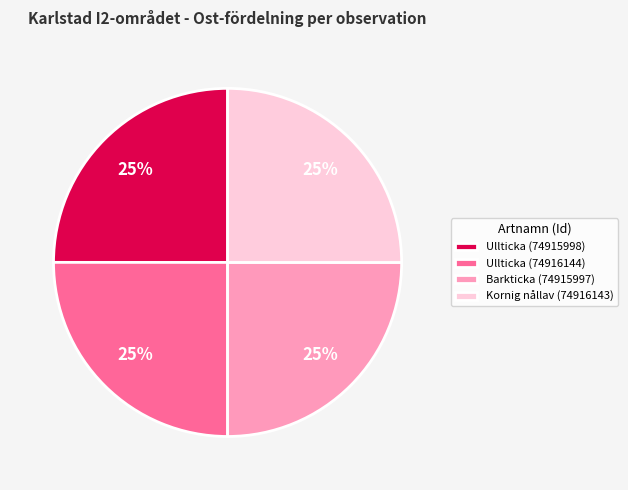

Is there any slice that represents more than half of the pie?

No